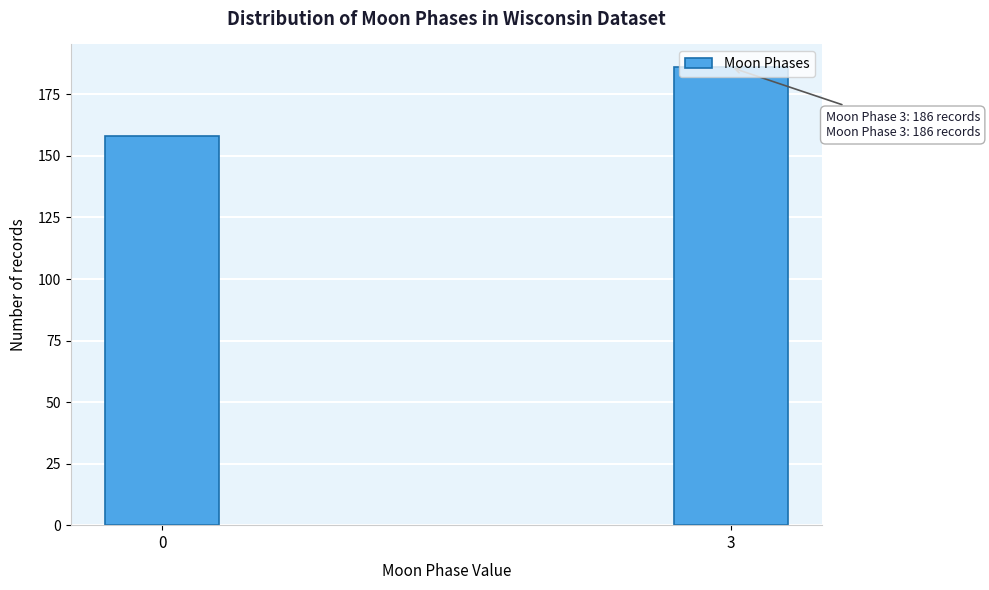

What is the sum of all values?

344